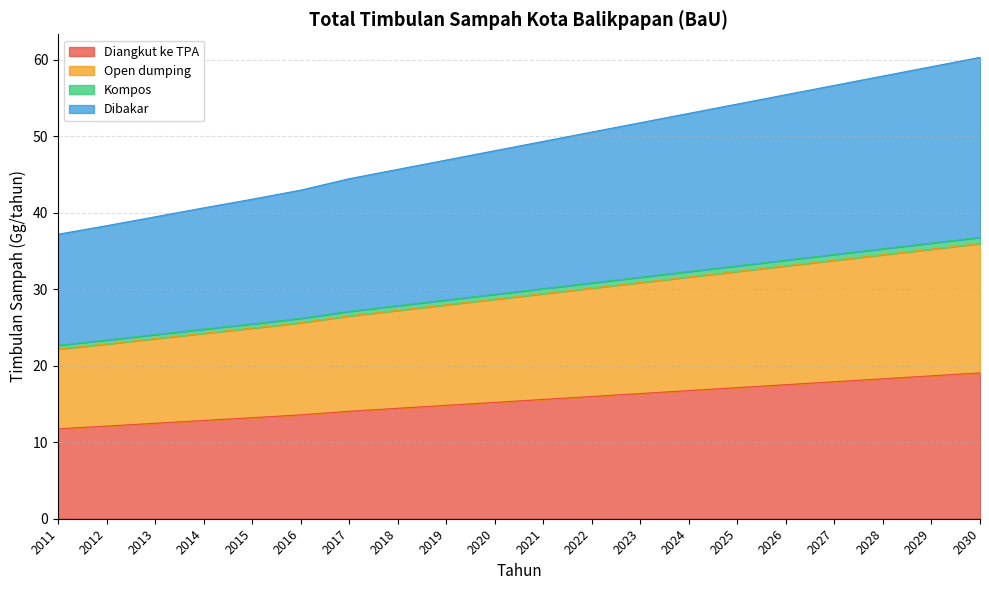

Which has a higher value, 2012 or 2030?

2030